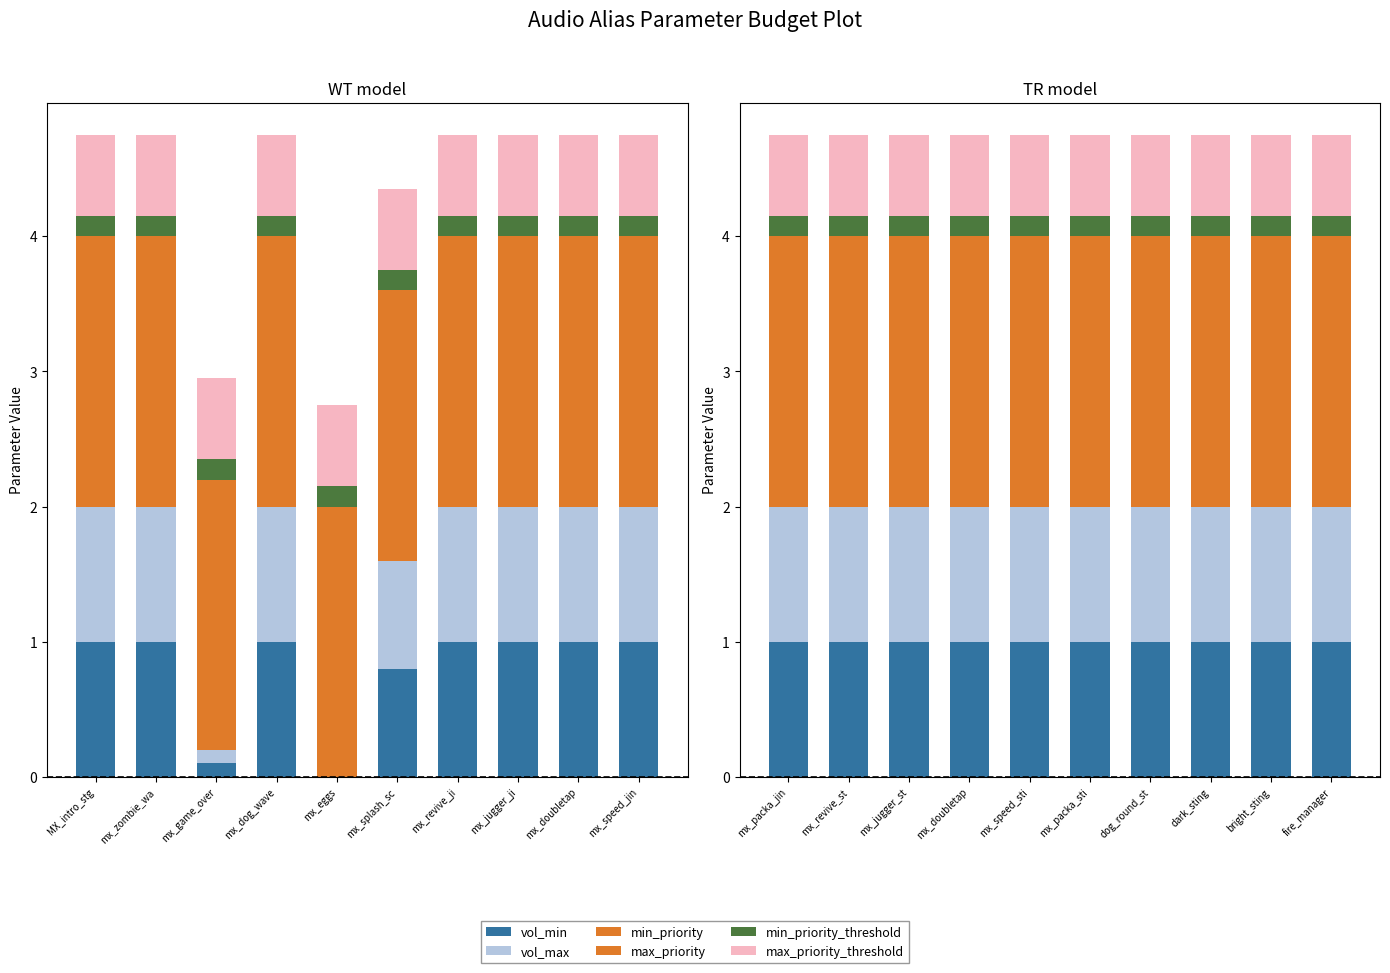

Rank the series by their maximum value, from highest to lowest.

vol_min, vol_max, min_priority, max_priority, max_priority_threshold, min_priority_threshold